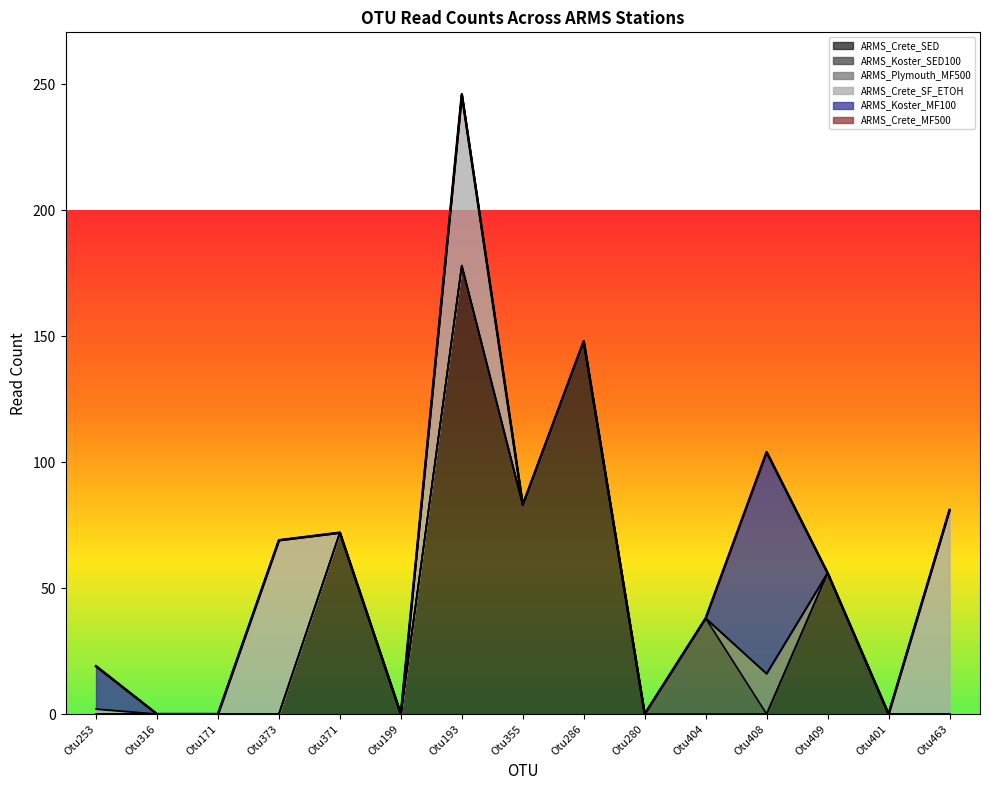

Where is ARMS_Koster_MF100 nearest to the value 44?

Otu253